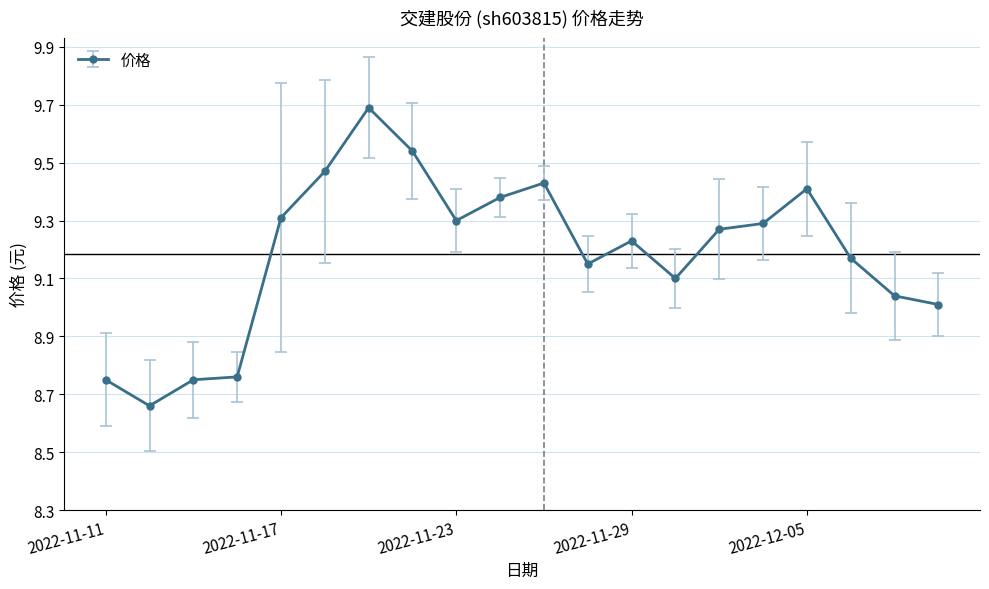

What is the maximum value shown in the chart?

9.7